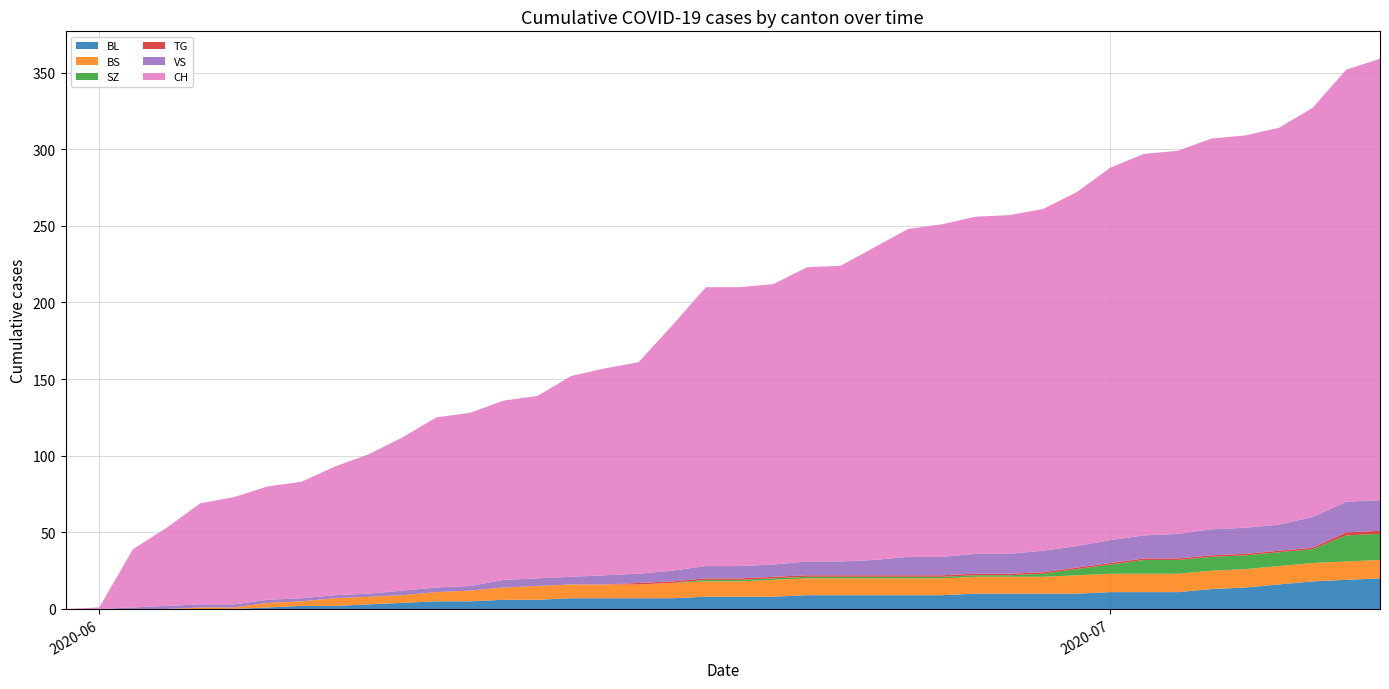

Reading left to right, what are all the values shown in this chart?

BL: 0	0	0	0	0	0	1	2	2	3	4	5	5	6	6	7	7	7	7	8	8	8	9	9	9	9	9	10	10	10	10	11	11	11	13	14	16	18	19	20
BS: 0	0	0	0	1	1	3	3	5	5	5	6	7	8	9	9	9	9	10	10	10	11	11	11	11	11	11	11	11	11	12	12	12	12	12	12	12	12	12	12
SZ: 0	0	0	0	0	0	0	0	0	0	0	0	0	0	0	0	0	0	0	1	1	1	1	1	1	1	1	1	1	2	4	6	9	9	9	9	9	9	17	17
TG: 0	0	0	0	0	0	0	0	0	0	0	0	0	0	0	0	0	1	1	1	1	1	1	1	1	1	1	1	1	1	1	1	1	1	1	1	1	1	2	2
VS: 0	0	1	2	2	2	2	2	2	2	3	3	3	5	5	5	6	6	7	8	8	8	9	9	10	12	12	13	13	14	14	15	15	16	17	17	17	20	20	20
CH: 0	1	38	51	66	70	74	76	84	91	100	111	113	117	119	131	135	138	160	182	182	183	192	193	204	214	217	220	221	223	231	243	249	250	255	256	259	267	282	288